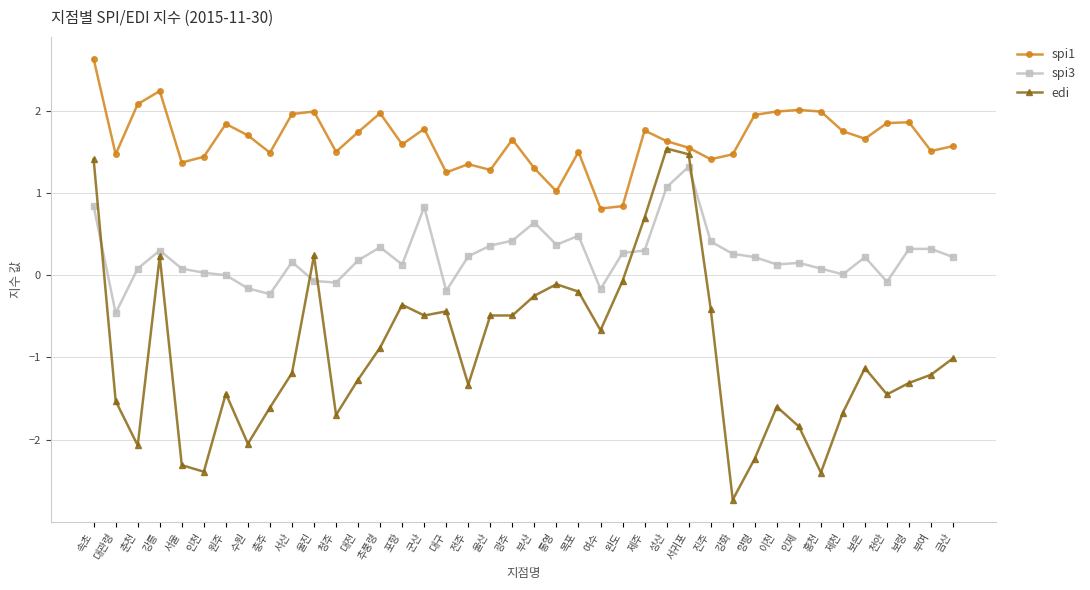

What is the sum of all edi values?

-36.7